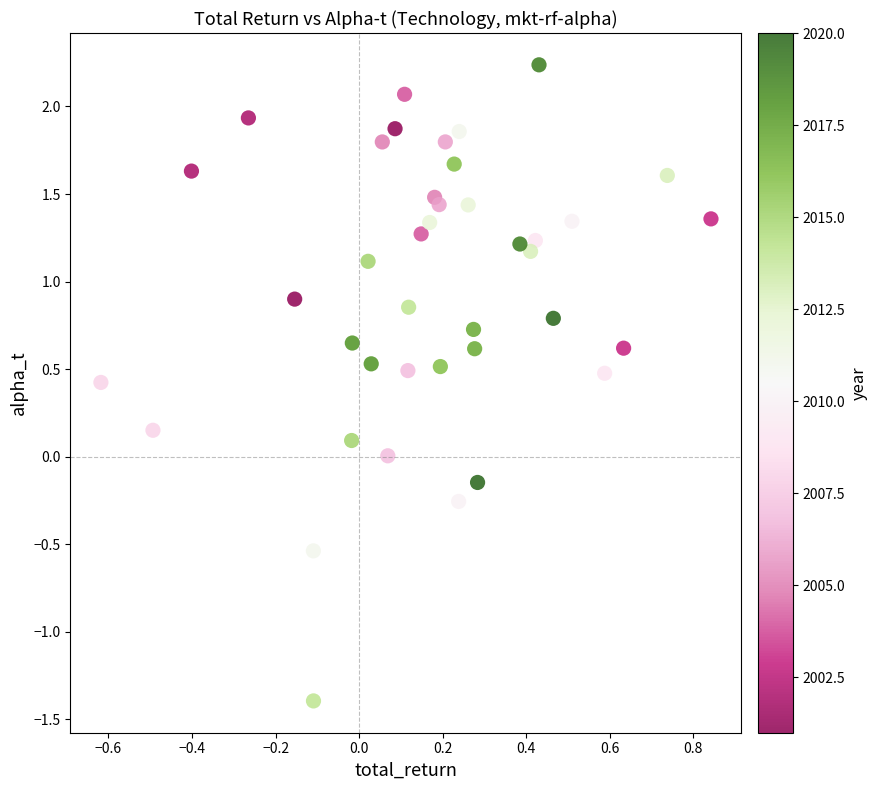

What is the range of X values (max minus min)?

1.5